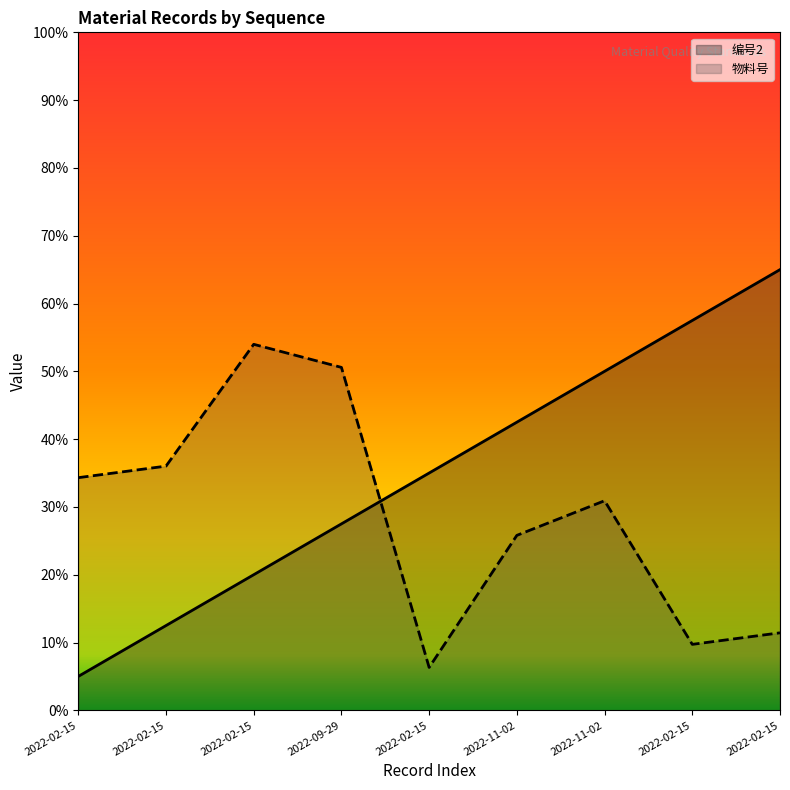

What is the sum of the values at 2022-02-15 and 2022-02-15?

55.0